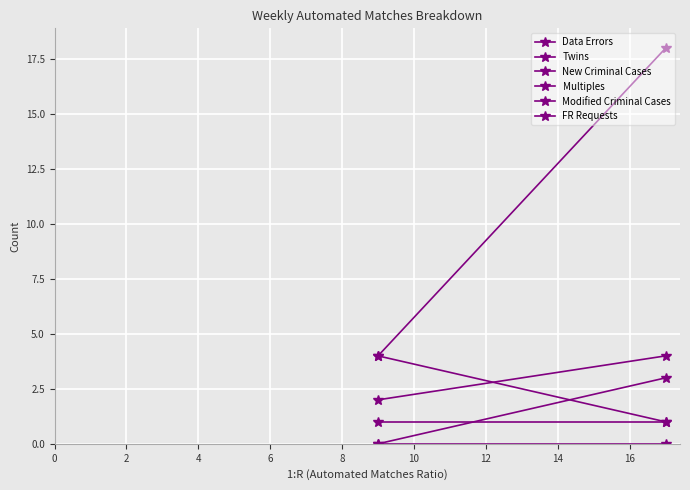

Which series has the largest range (max minus min)?

Data Errors